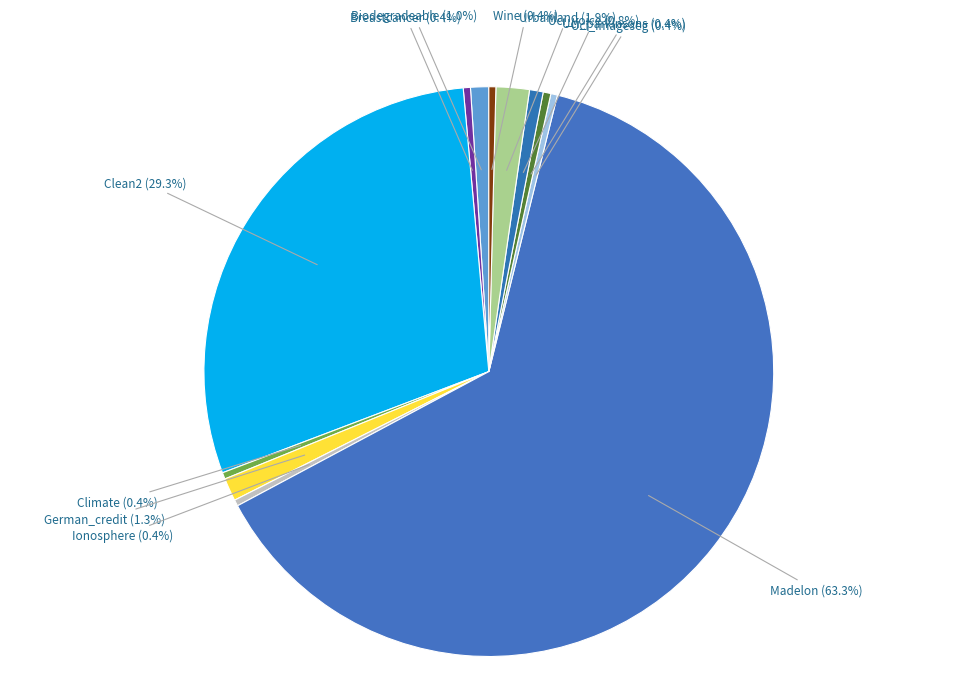

Which slice is the largest?

Madelon